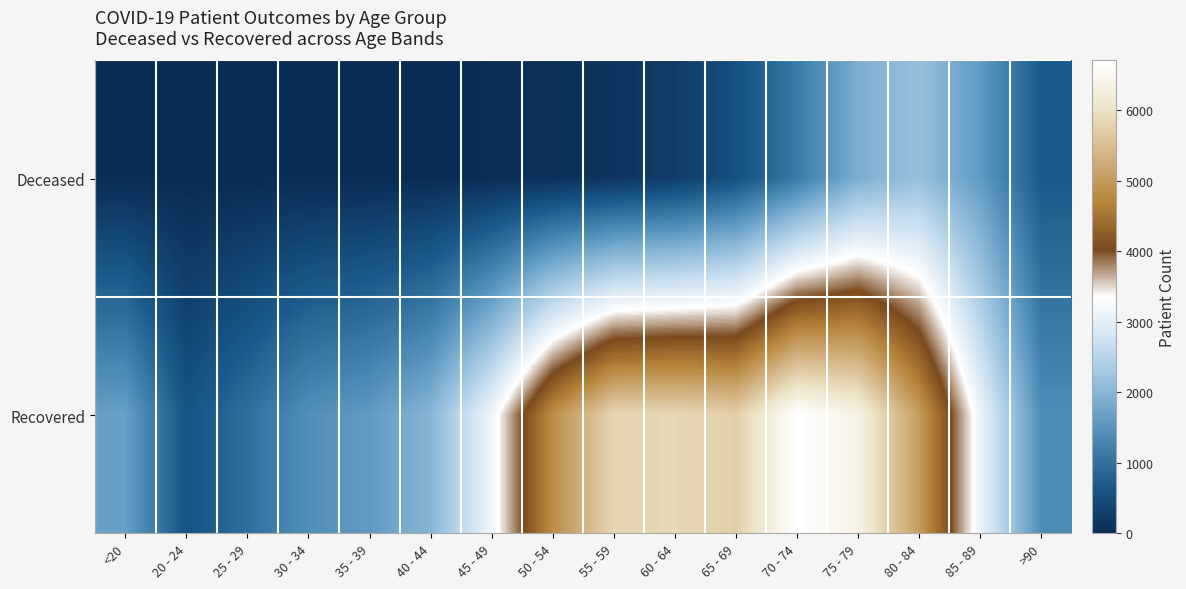

At 85 - 89, list the series in order from smallest to largest.

Deceased, Recovered